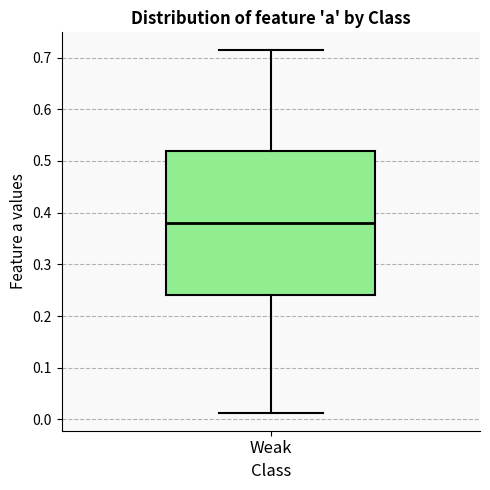

Transcribe this box plot: give where the median line is, the range the box spans, and where the two whiskers end, as read against the y-axis. The values are not printed on the chart, so give them approximately, as read against the axis.

median 0.38, box 0.24 to 0.52, whiskers 0.01 to 0.71